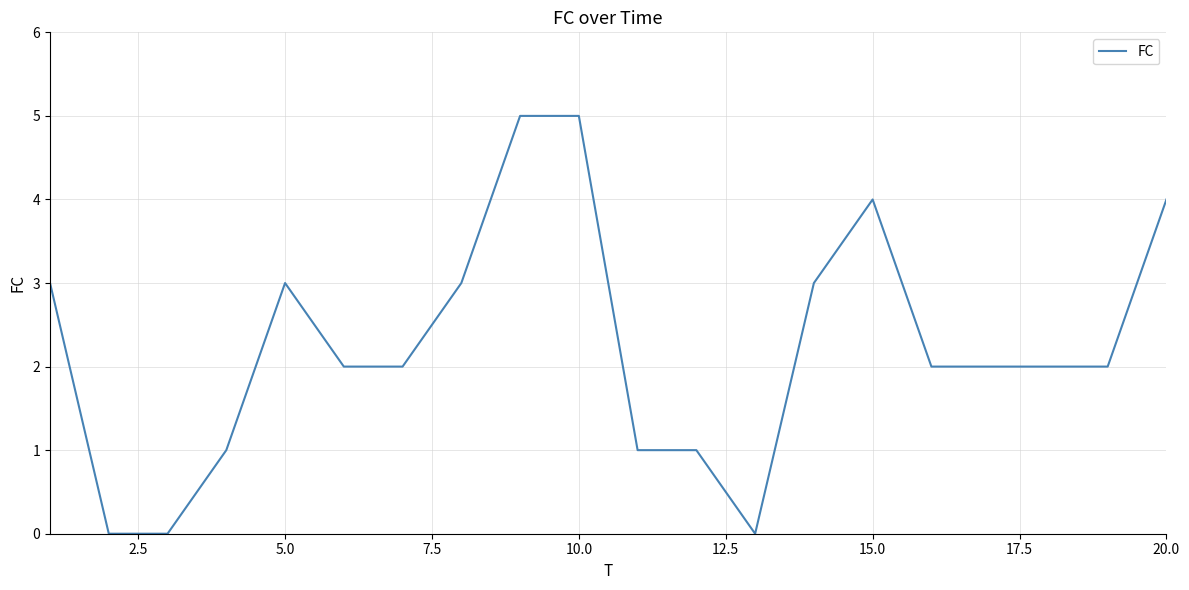

What is the greatest value displayed?

5